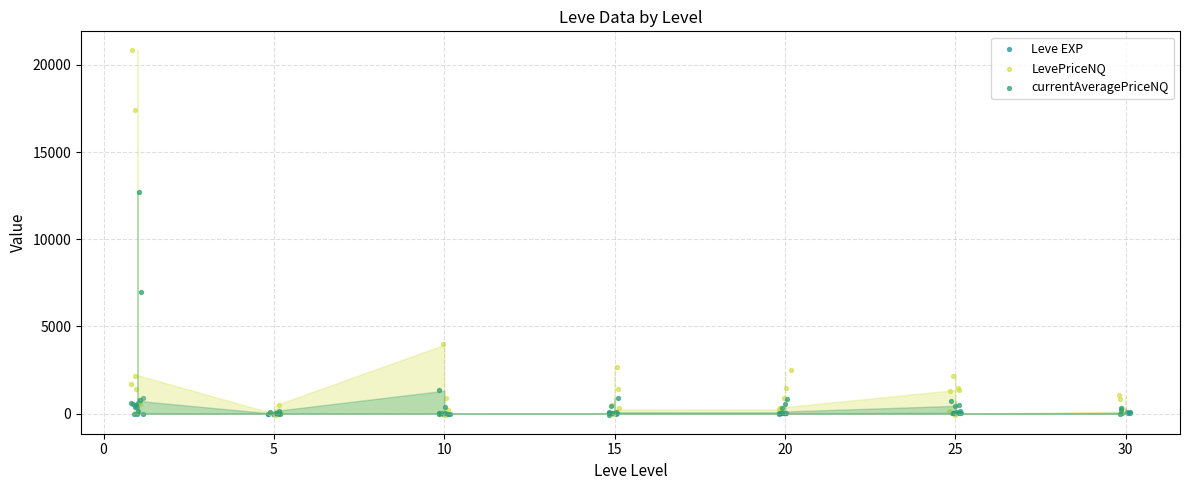

What are all the series names shown in the legend?

Leve EXP, LevePriceNQ, currentAveragePriceNQ